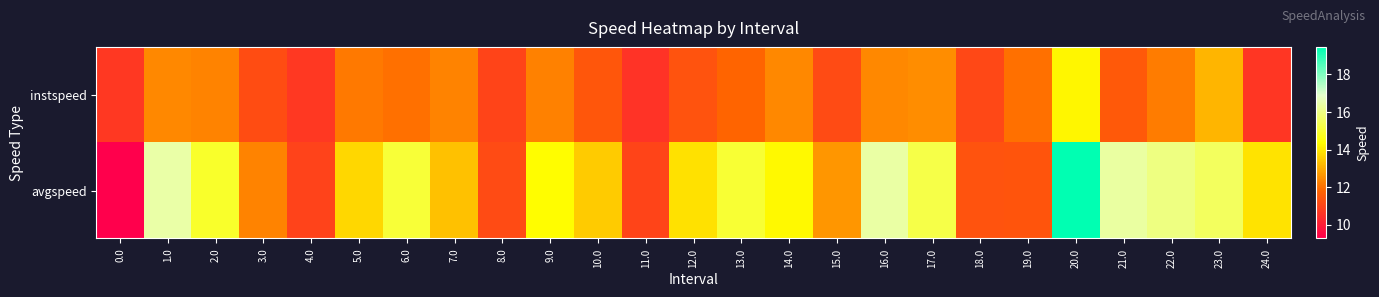

How many series are shown in this chart?

2